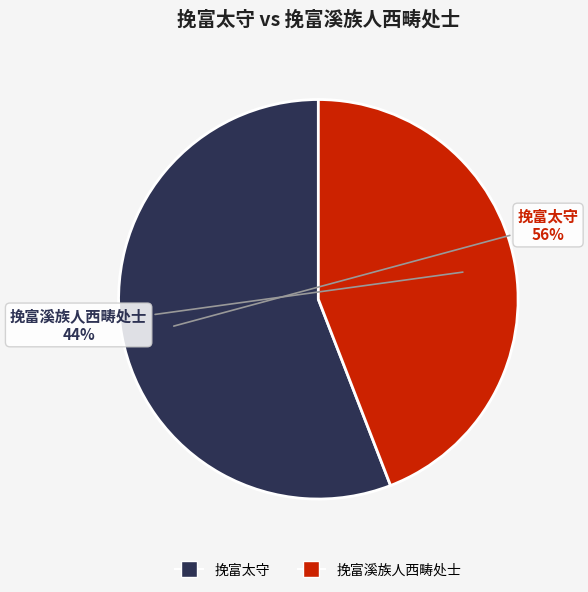

Which slice is the largest?

挽富太守